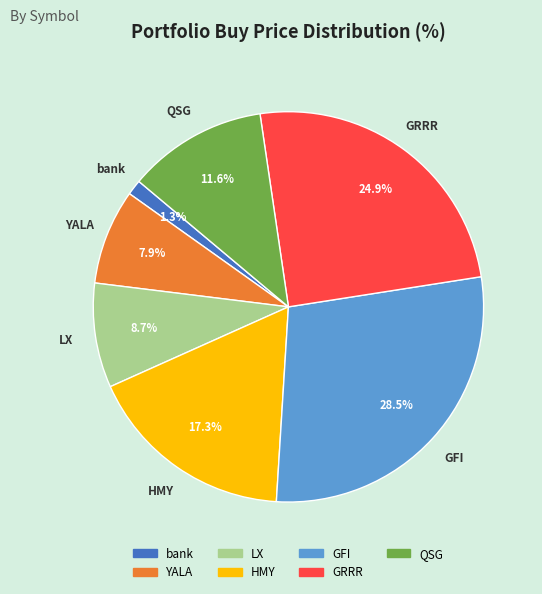

How many slices are in this pie chart?

7